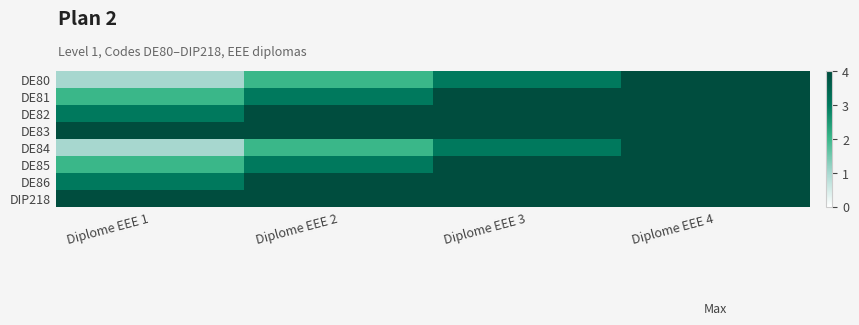

Reading left to right, what are all the values shown in this chart?

DE80: Diplome EEE 1=1	Diplome EEE 2=2	Diplome EEE 3=3	Diplome EEE 4=4
DE81: Diplome EEE 1=2	Diplome EEE 2=3	Diplome EEE 3=4	Diplome EEE 4=4
DE82: Diplome EEE 1=3	Diplome EEE 2=4	Diplome EEE 3=4	Diplome EEE 4=4
DE83: Diplome EEE 1=4	Diplome EEE 2=4	Diplome EEE 3=4	Diplome EEE 4=4
DE84: Diplome EEE 1=1	Diplome EEE 2=2	Diplome EEE 3=3	Diplome EEE 4=4
DE85: Diplome EEE 1=2	Diplome EEE 2=3	Diplome EEE 3=4	Diplome EEE 4=4
DE86: Diplome EEE 1=3	Diplome EEE 2=4	Diplome EEE 3=4	Diplome EEE 4=4
DIP218: Diplome EEE 1=4	Diplome EEE 2=4	Diplome EEE 3=4	Diplome EEE 4=4